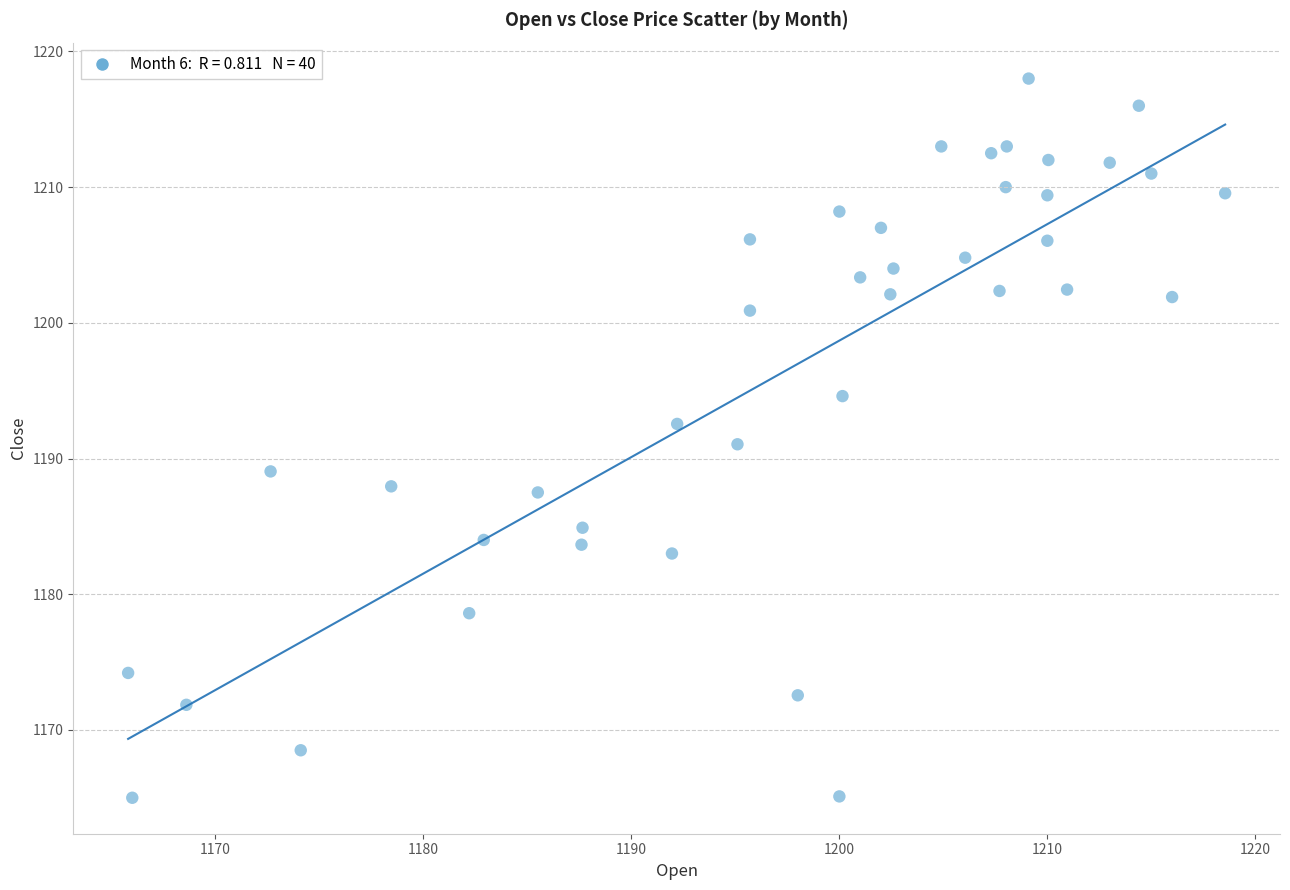

What is the range of Y values (max minus min)?

53.0